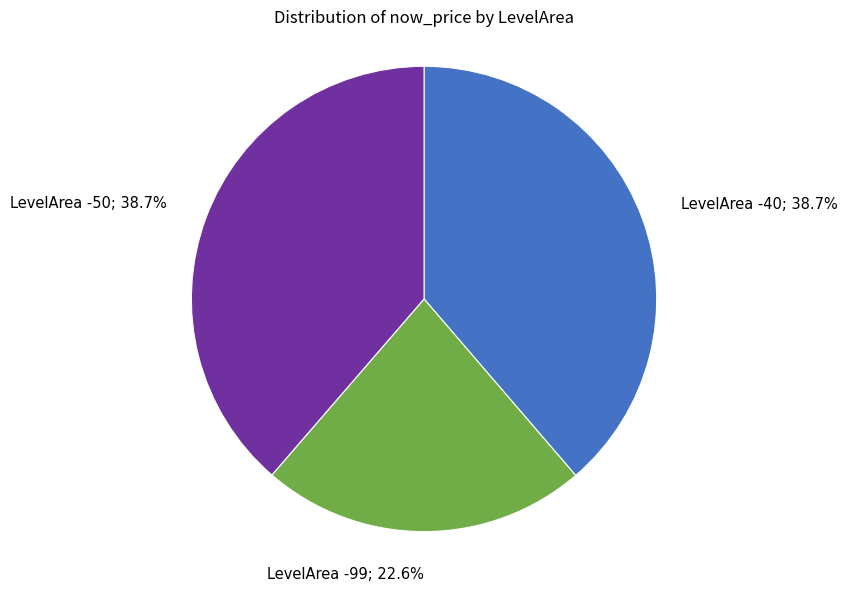

Approximately how many times larger is the value at LevelArea -99; 22.6% compared to LevelArea -50; 38.7%?

0.6